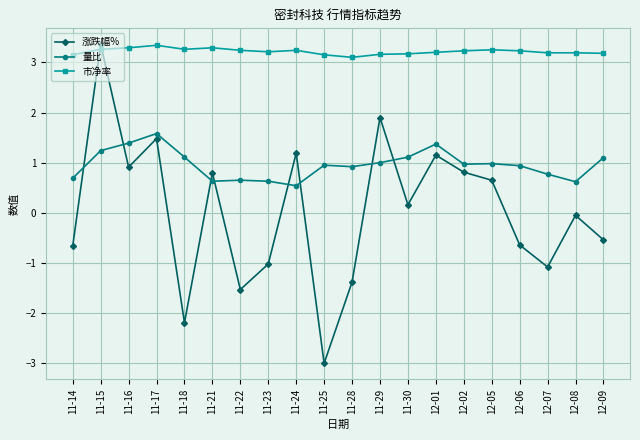

True or false: 市净率 has a value of 3.2 at 12-09.

True